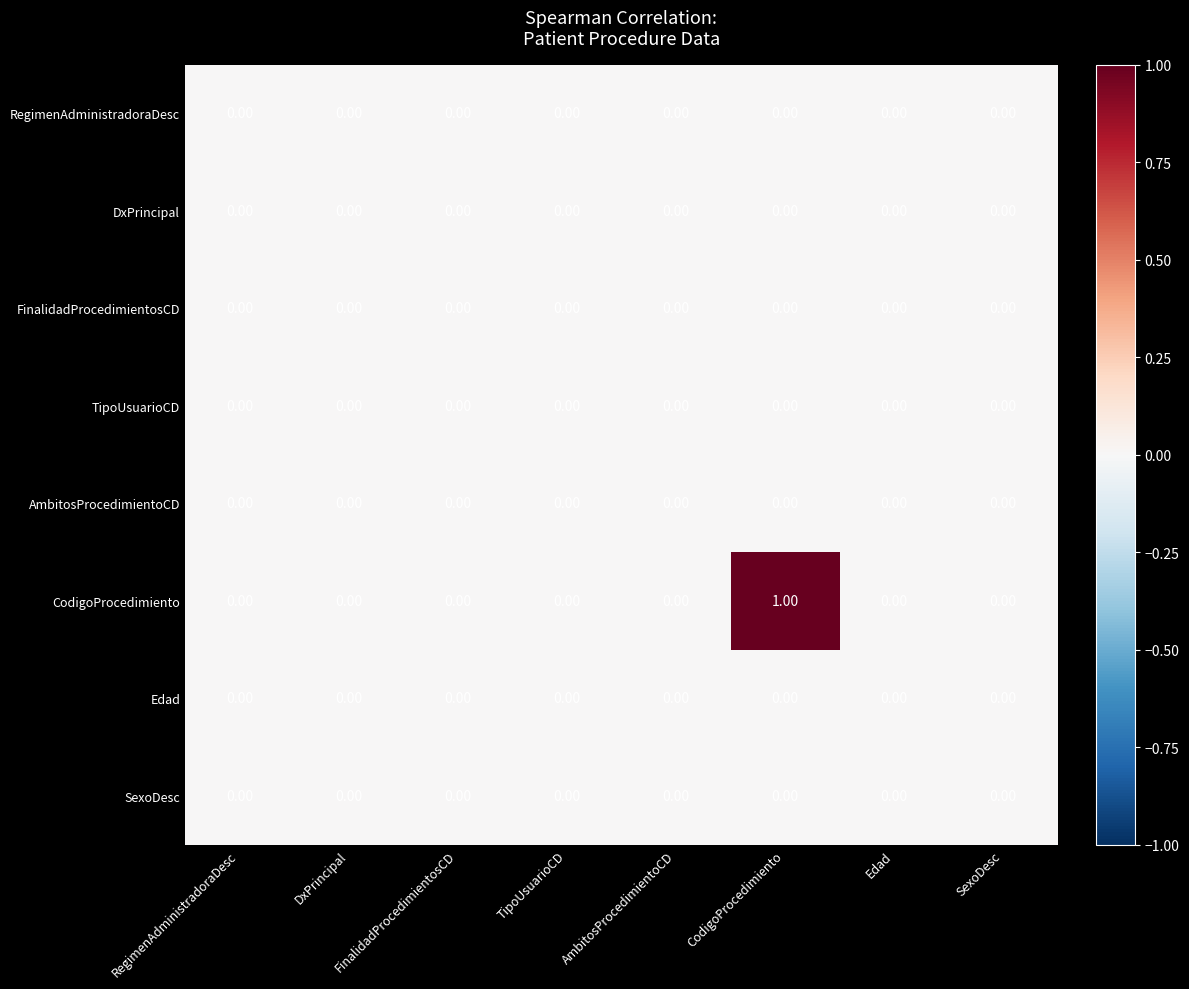

Which series has the widest spread of values?

CodigoProcedimiento